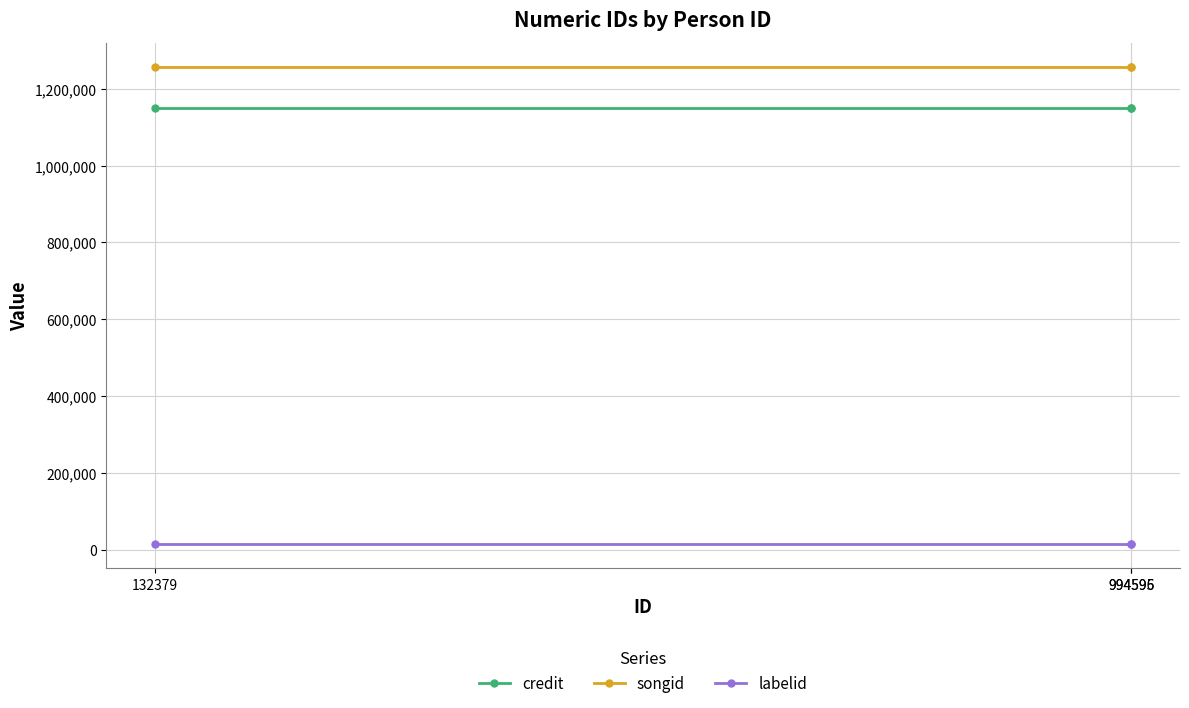

Reading left to right, transcribe all the data shown in this chart.

credit: 1148440	1148440	1148440
songid: 1256961	1256961	1256961
labelid: 14391	14391	14391